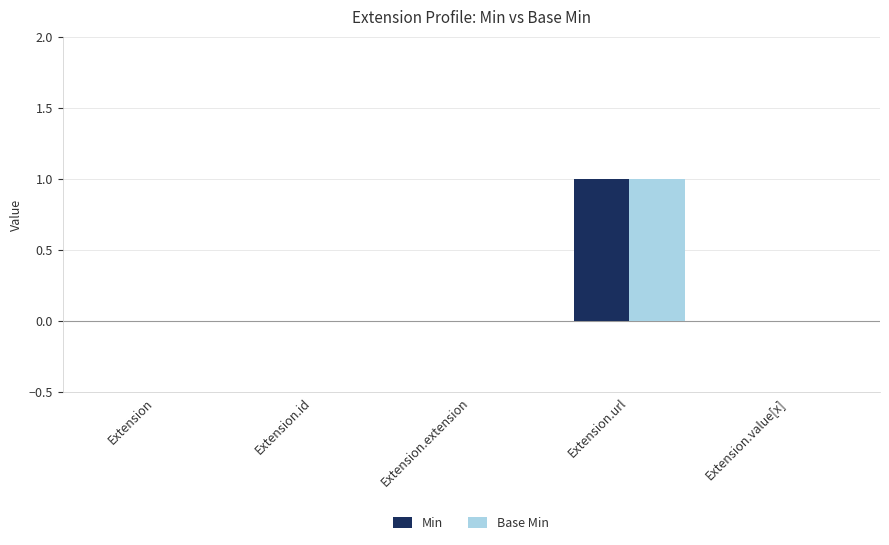

True or false: Base Min has a value of 0 at Extension.id.

True